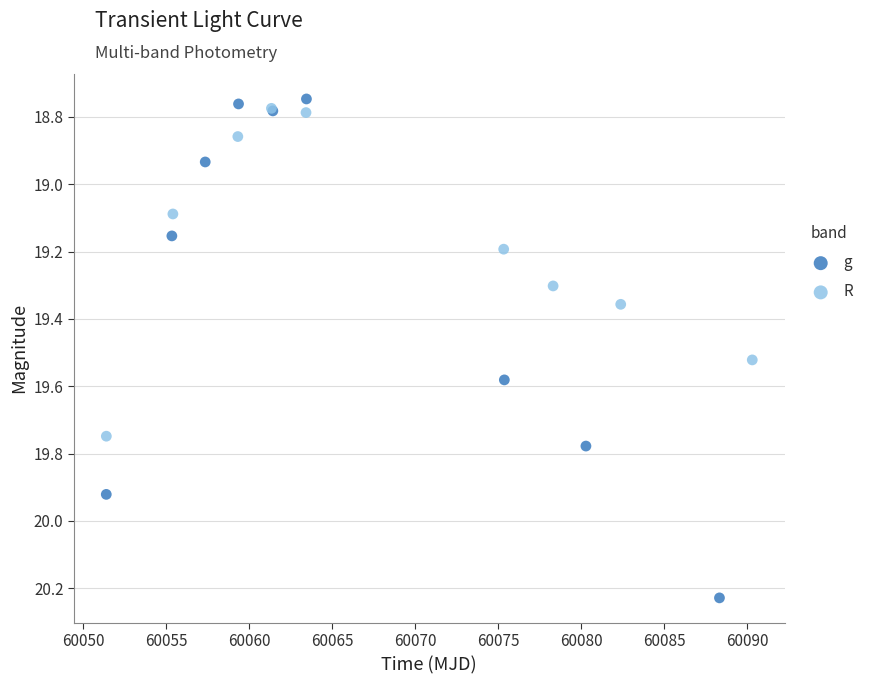

Which series has the largest Y range (max minus min)?

g